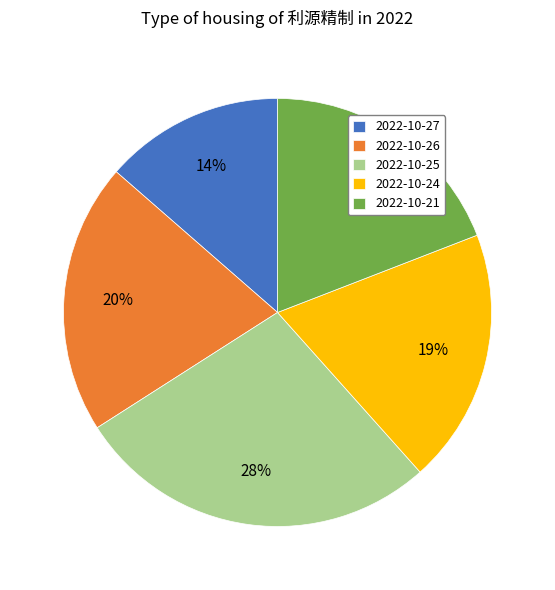

Is 2022-10-24 the majority of the pie?

No